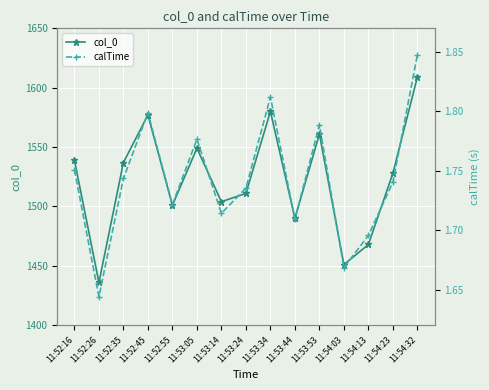

List the labels in order of calTime value, smallest first.

11:52:26, 11:54:03, 11:54:13, 11:53:44, 11:53:14, 11:52:55, 11:53:24, 11:54:23, 11:52:35, 11:52:16, 11:53:05, 11:53:53, 11:52:45, 11:53:34, 11:54:32